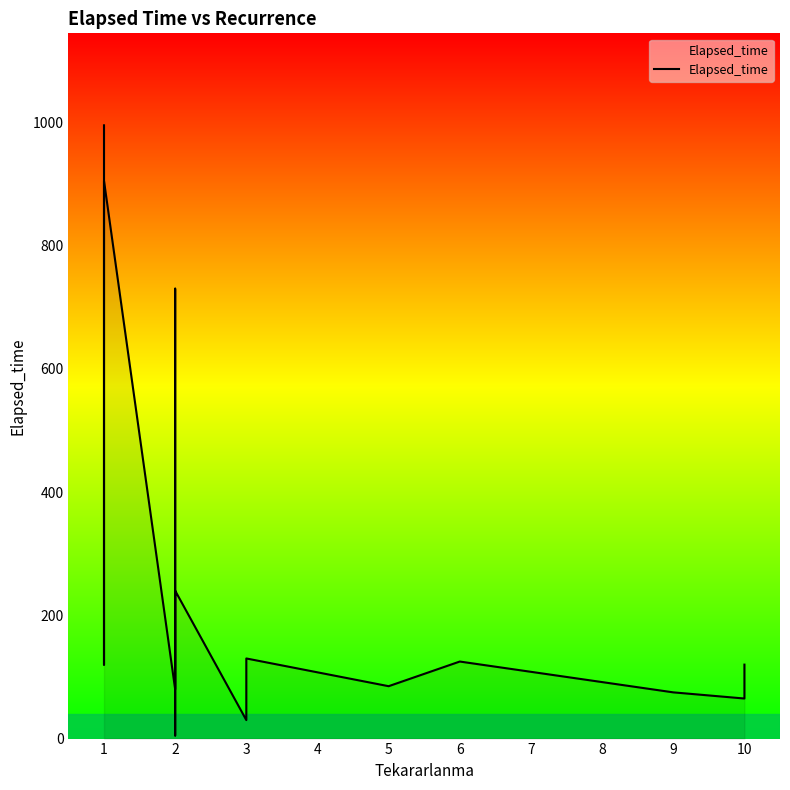

At which category does the data reach its first local valley?

1